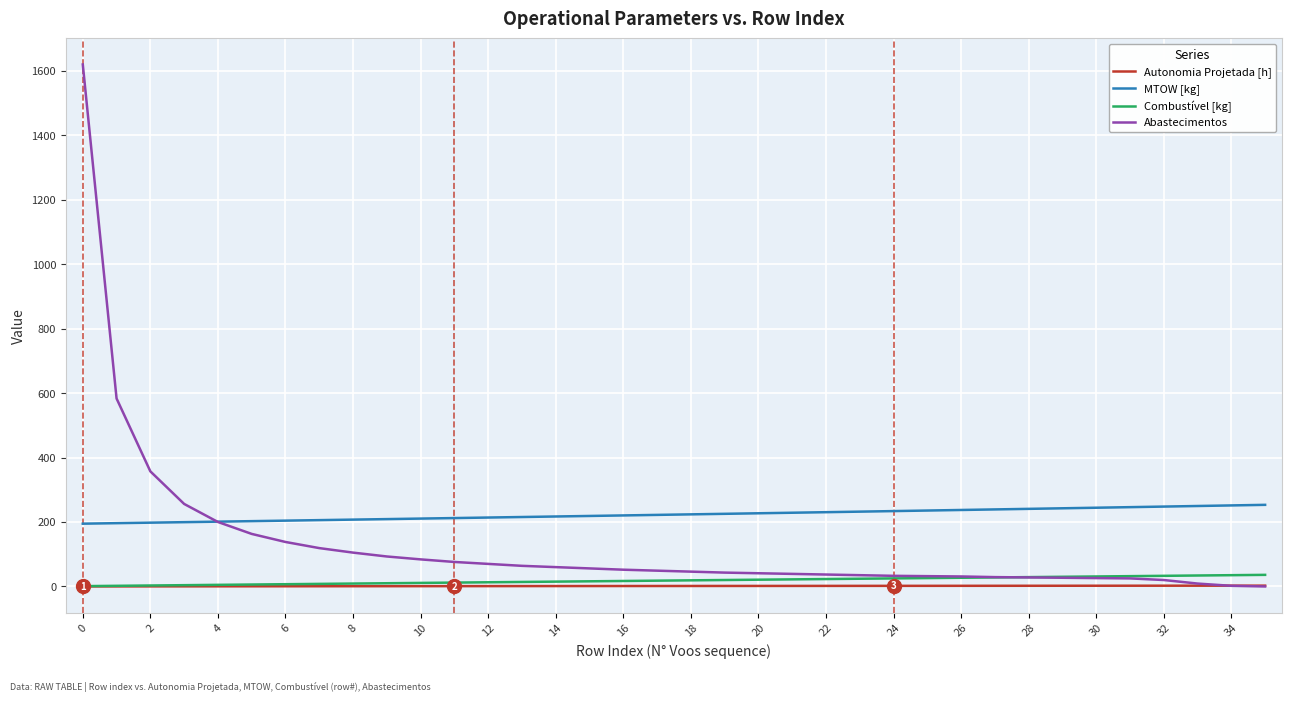

Which series has the largest range (max minus min)?

Abastecimentos